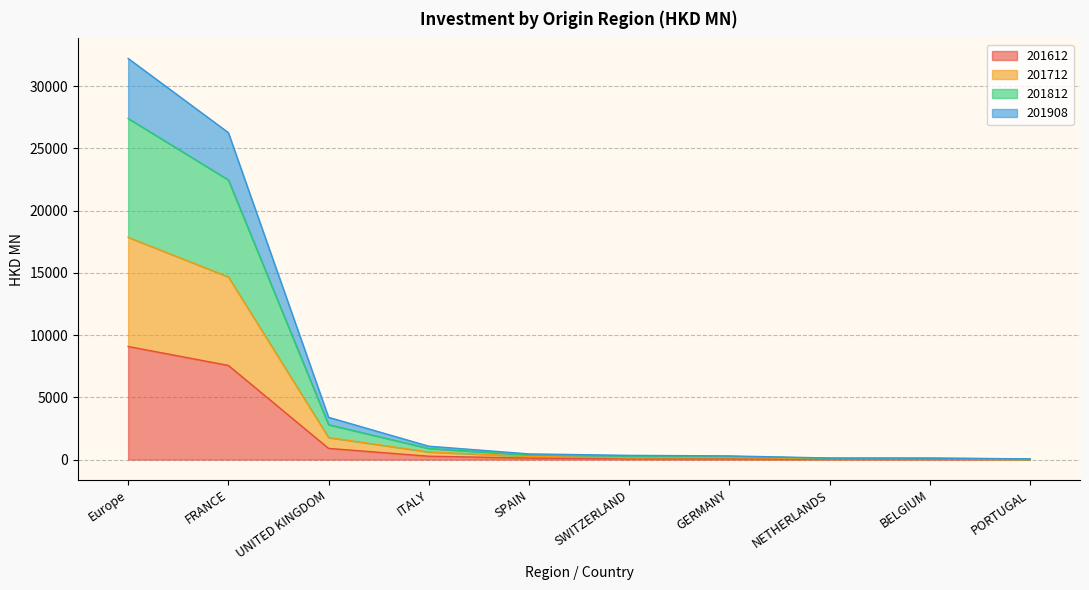

Is it true that 201612 equals 15551.1 at Europe?

False